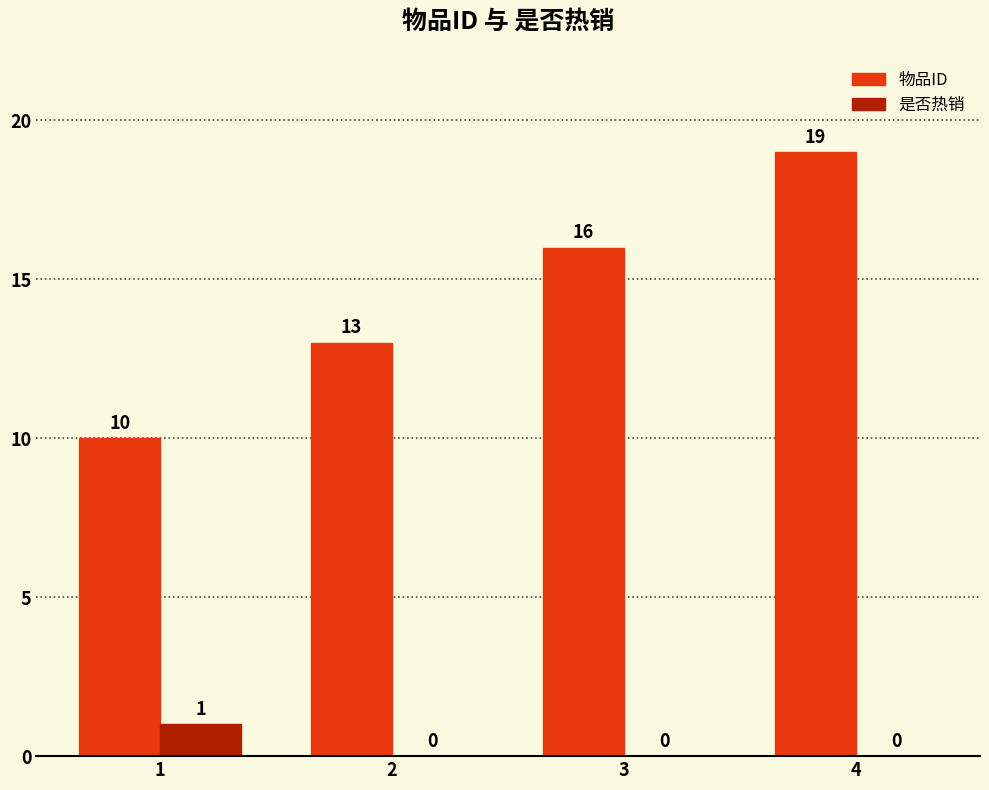

What is the sum of all 物品ID values?

58